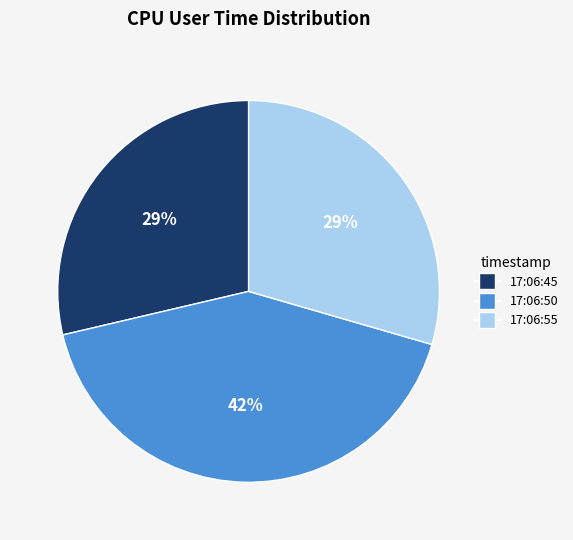

Count the number of slices in the pie.

3